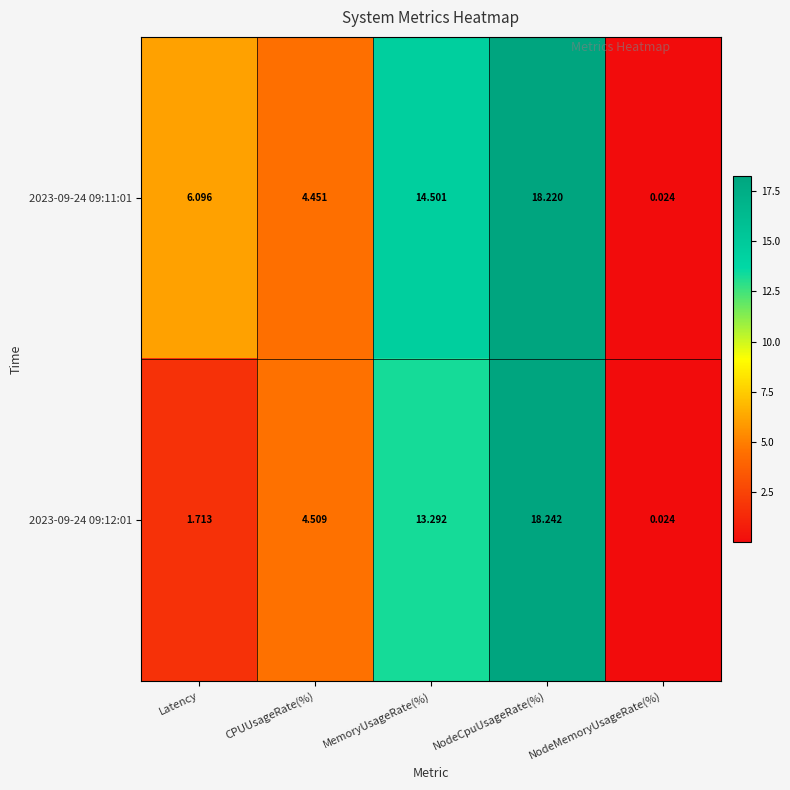

Is the value of 2023-09-24 09:12:01 at Latency greater than the value of 2023-09-24 09:11:01 at CPUUsageRate(%)?

No